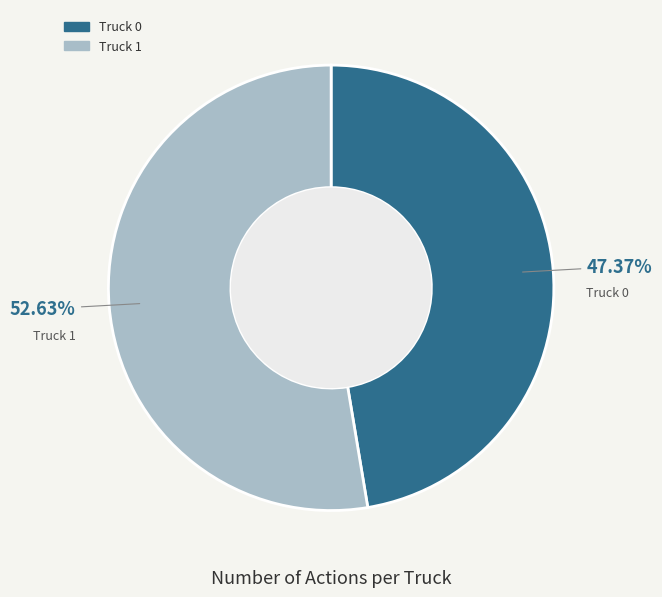

Which slice is the largest?

Truck 1